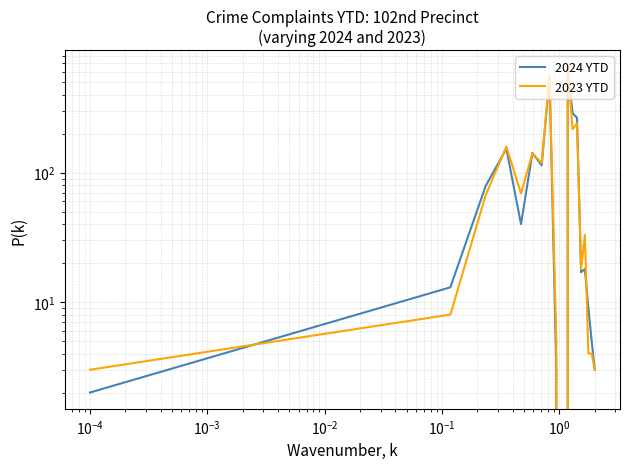

What is the value of the 2024 YTD point at the 1st from the left?

2